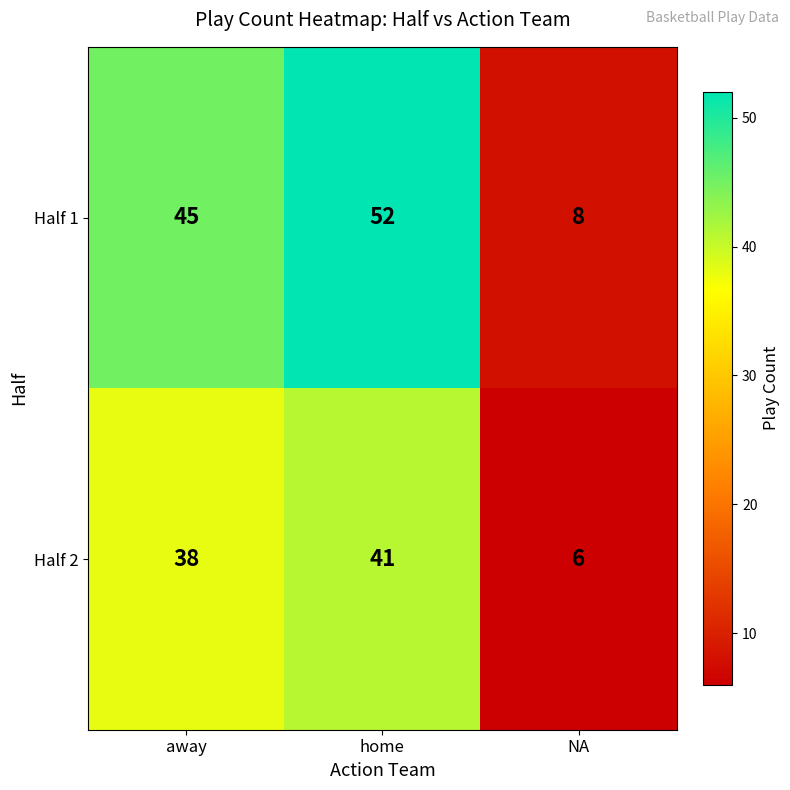

At home, list the series in order from largest to smallest.

Half 1, Half 2